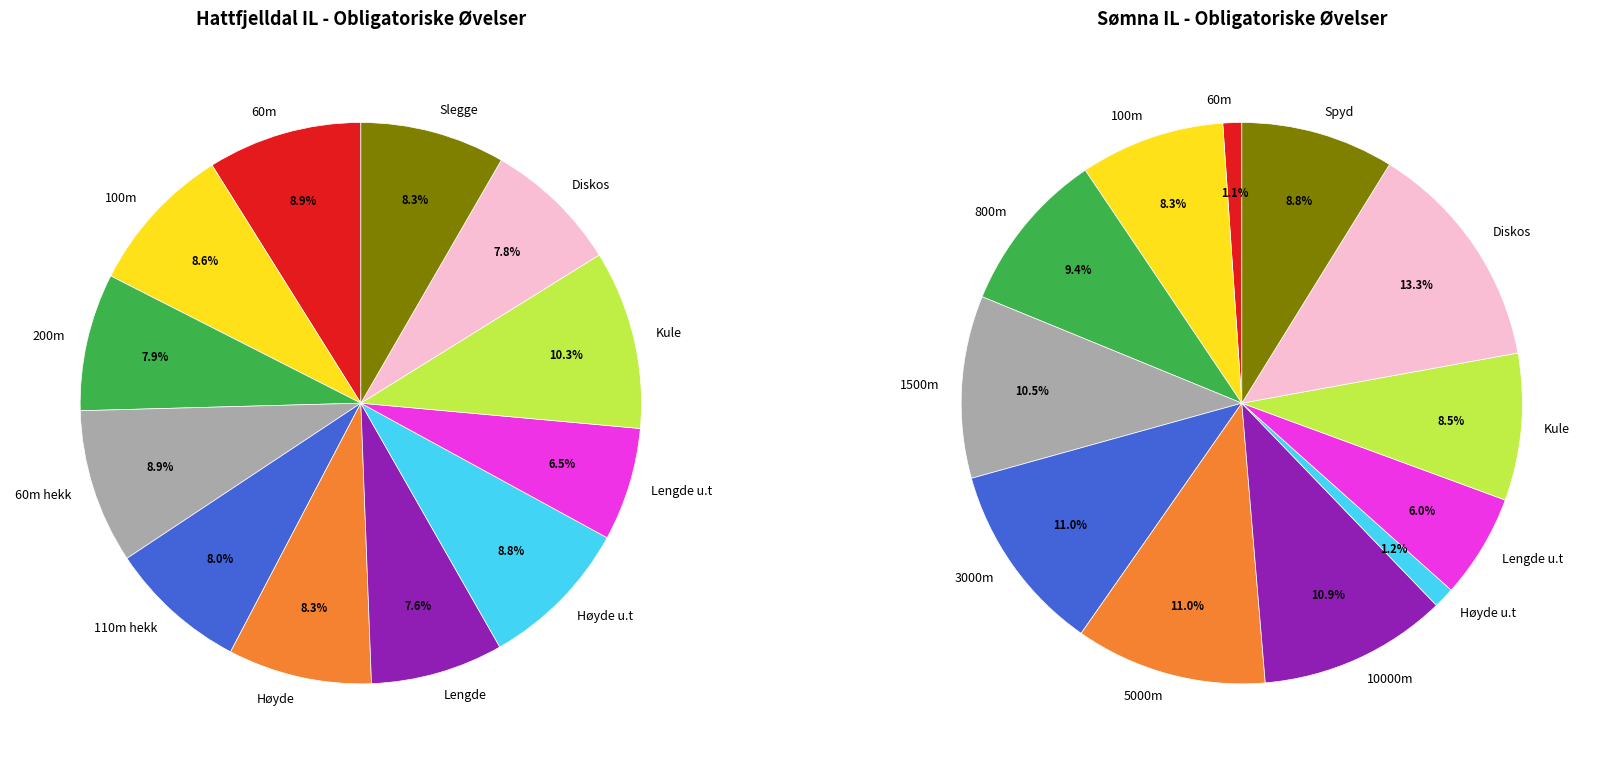

Is the sum of Lengde and Høyde u.t greater than half?

No